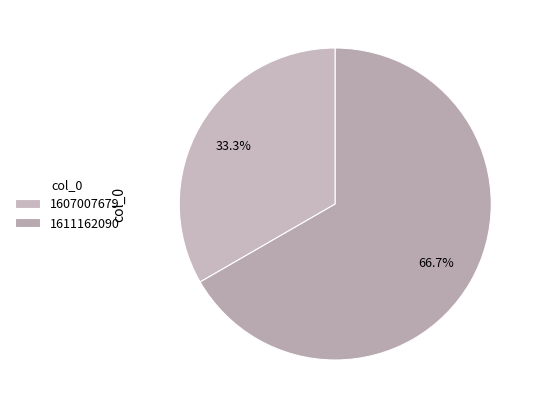

Which slice represents more than half of the pie?

1611162090